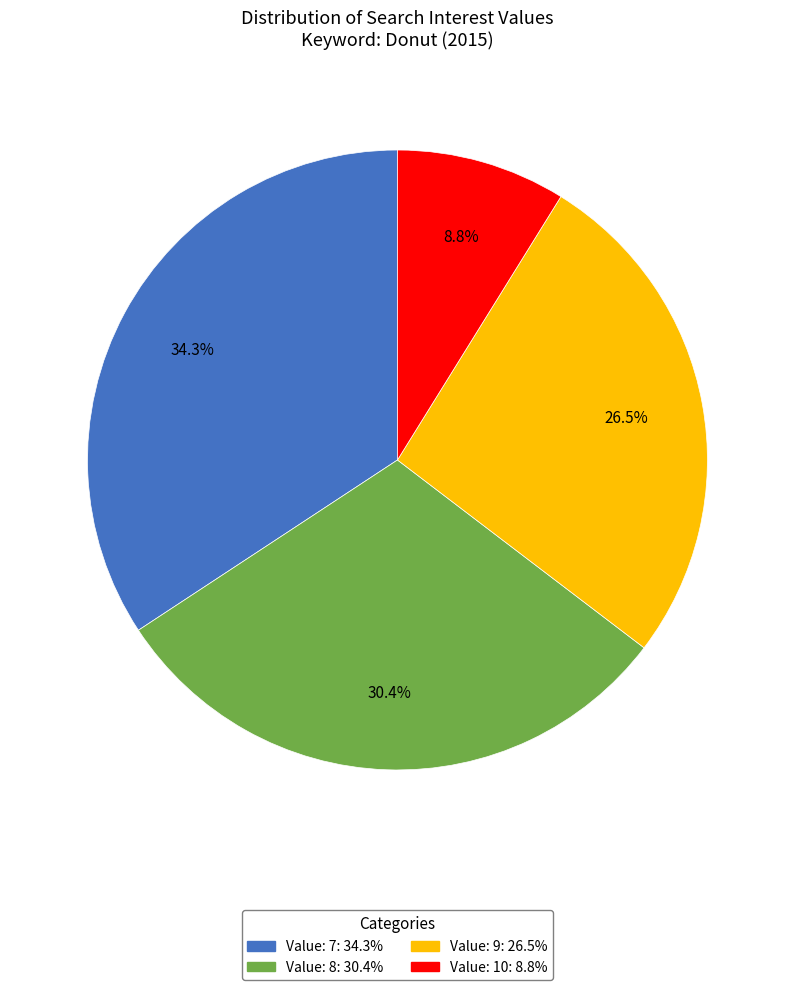

How many segments does this pie chart have?

4